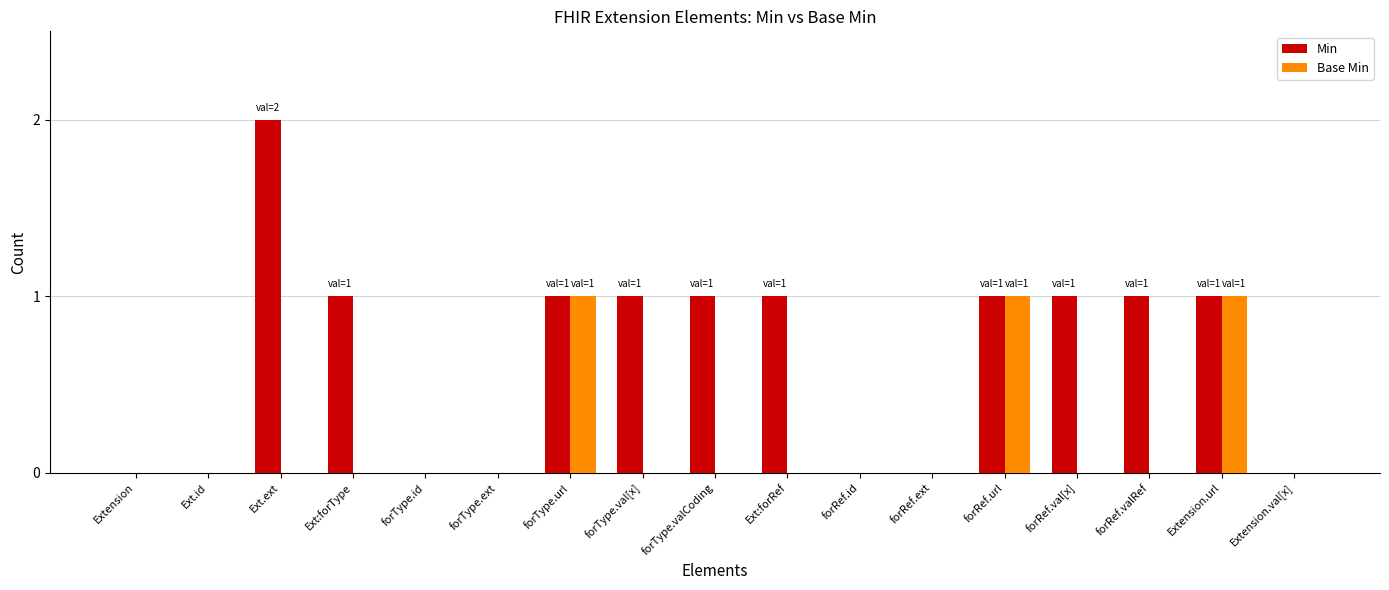

The value of Min at forRef.url is 1. True or false?

True